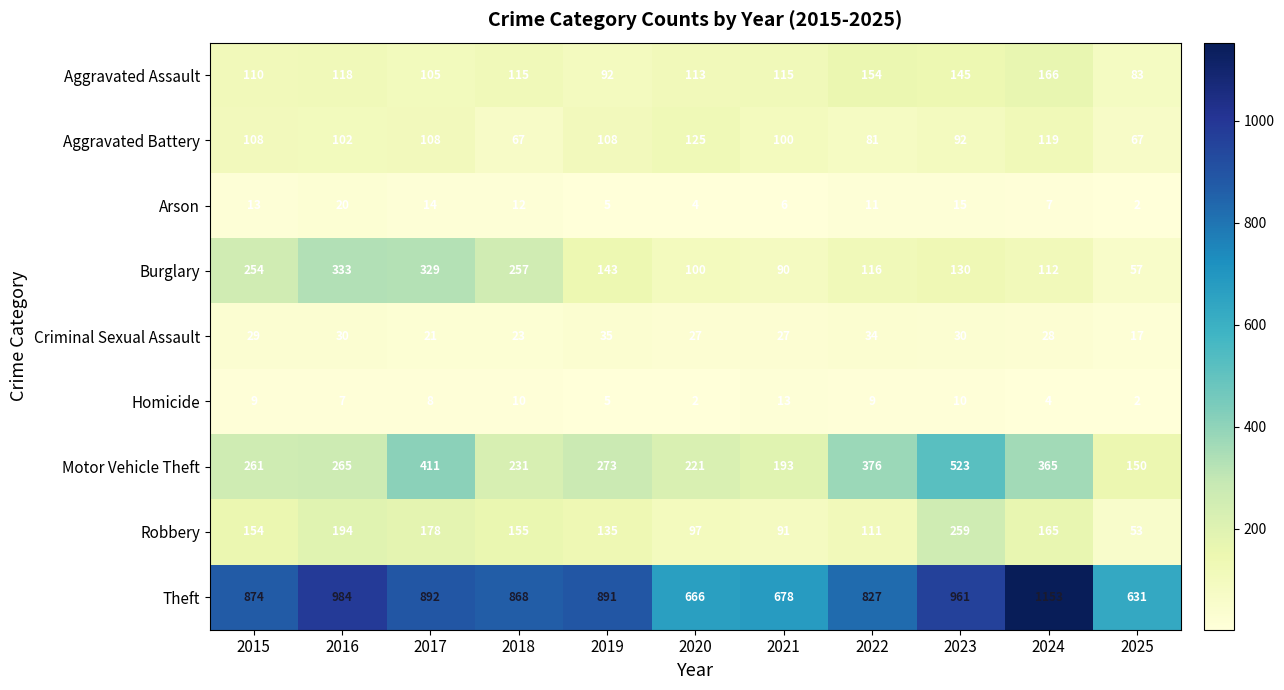

What is the average value of the Aggravated Assault series?

120